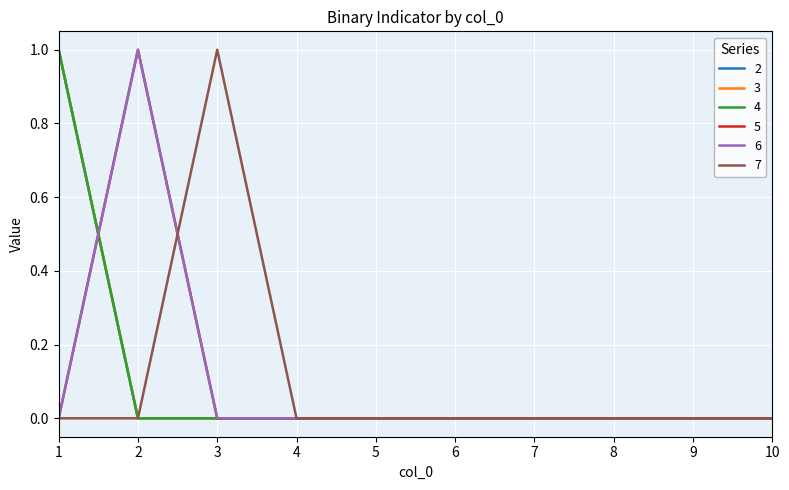

Does the chart have visible grid lines?

Yes